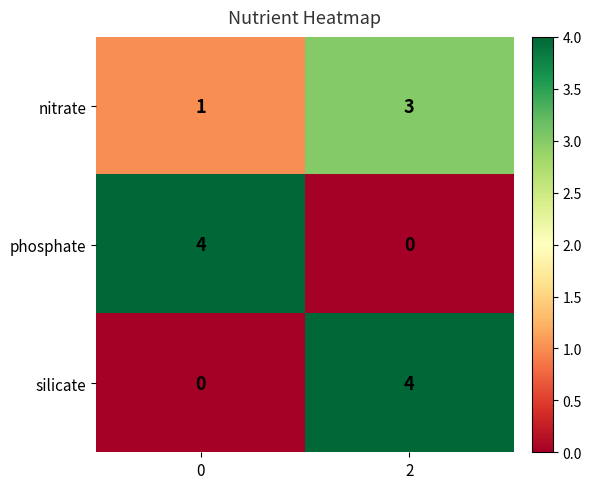

Is the value of silicate at 0 greater than the value of nitrate at 2?

No